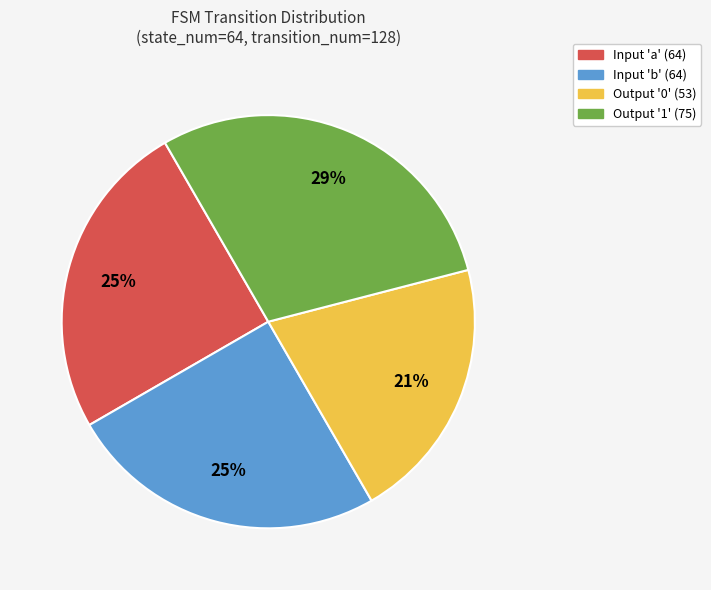

To the nearest percent, what percentage of the pie is Input 'a' (64)?

25%